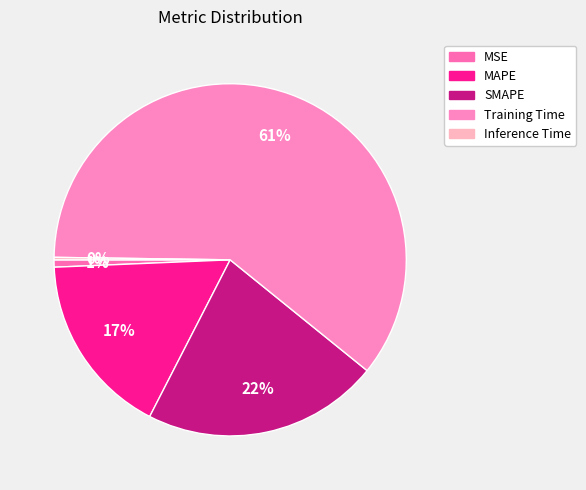

Between Inference Time and Training Time, which is larger?

Training Time